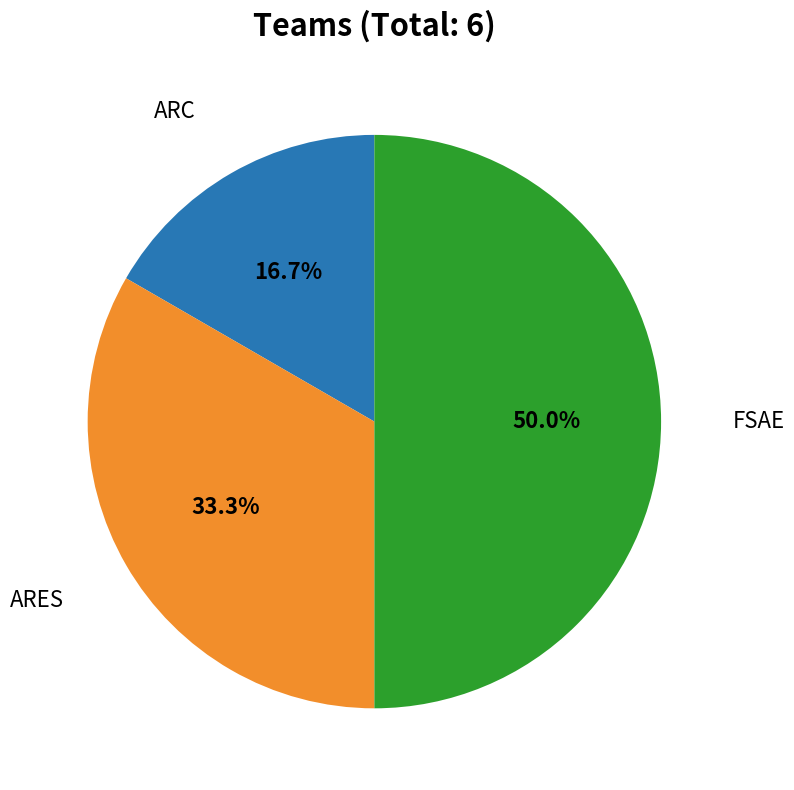

Approximately how many times larger is the value at ARES compared to FSAE?

0.7